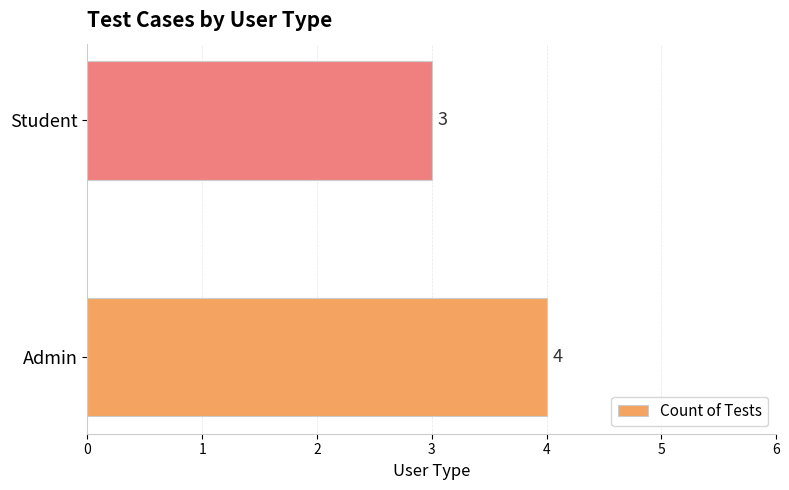

At which label is the value closest to 3?

Student